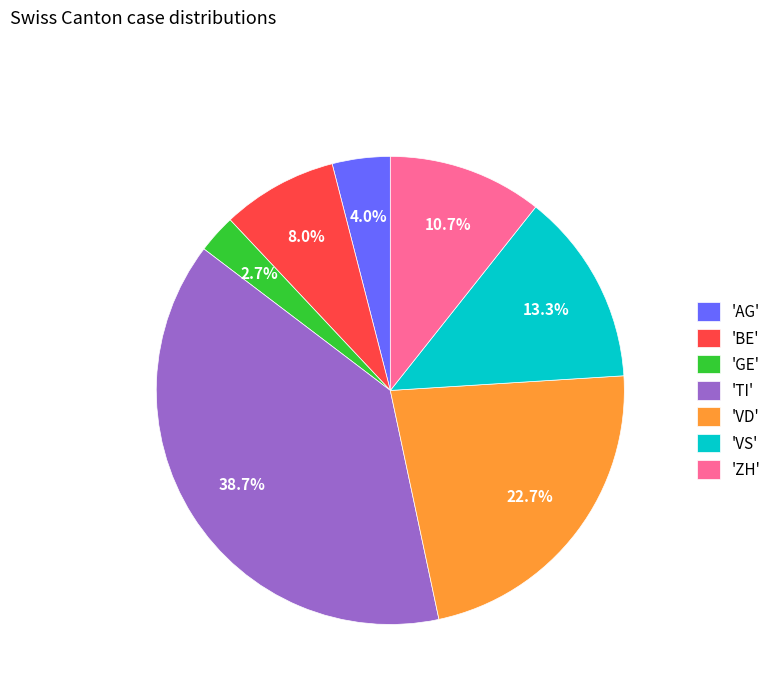

Is there any slice that represents more than half of the pie?

No